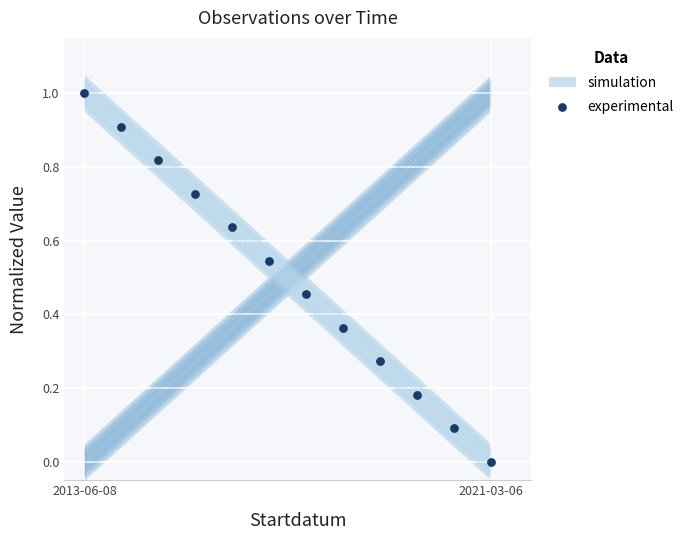

What is the range of Y values (max minus min)?

1.0